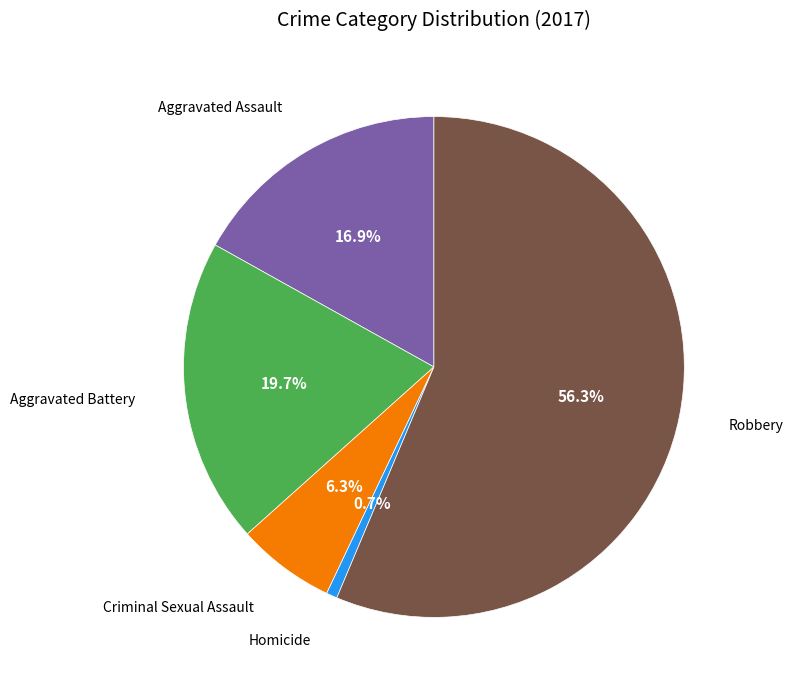

Is there any slice that represents more than half of the pie?

Yes